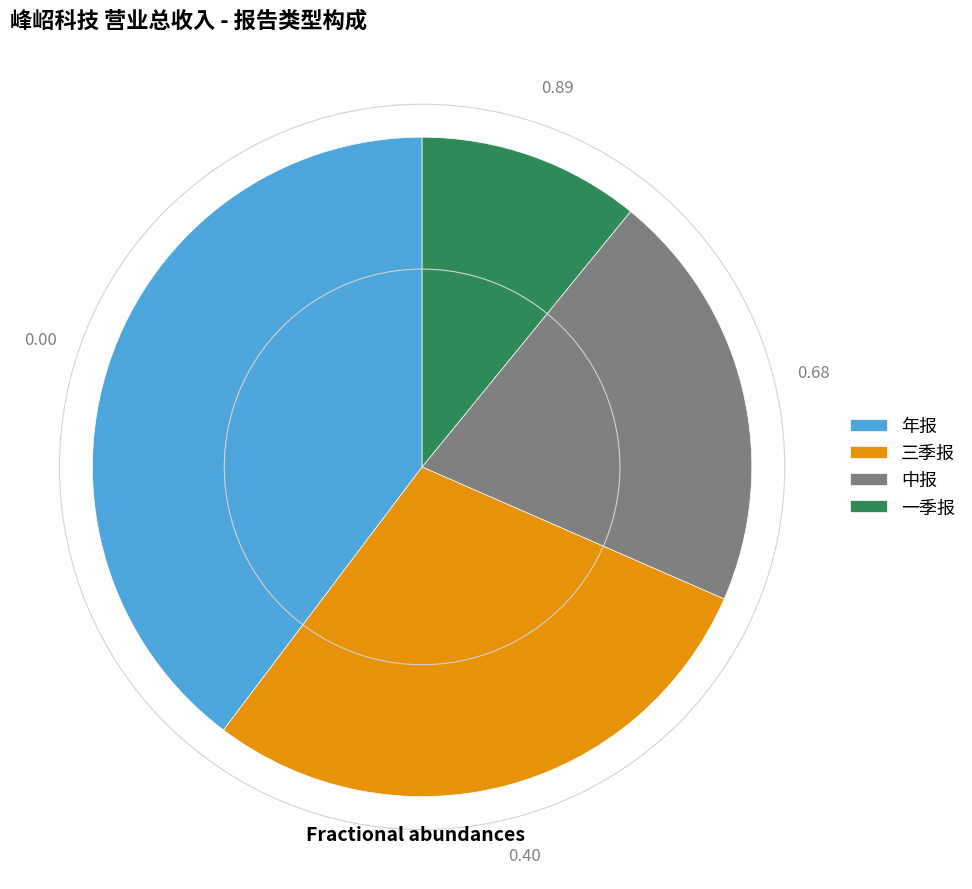

Between 三季报 and 一季报, which is larger?

三季报